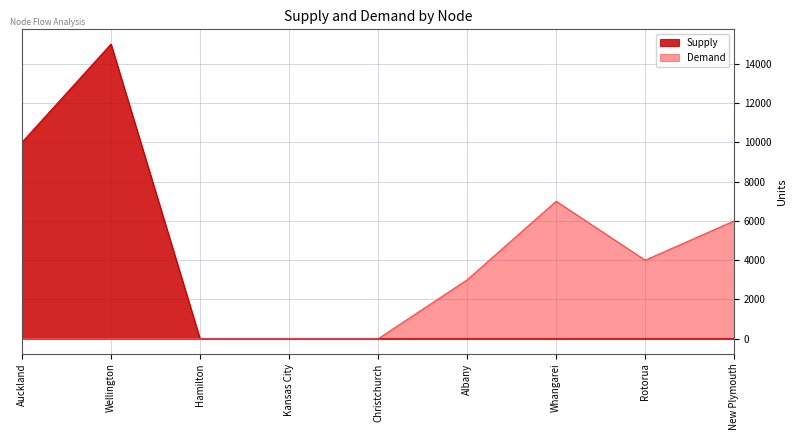

The value of Supply at Wellington is 15000. True or false?

True